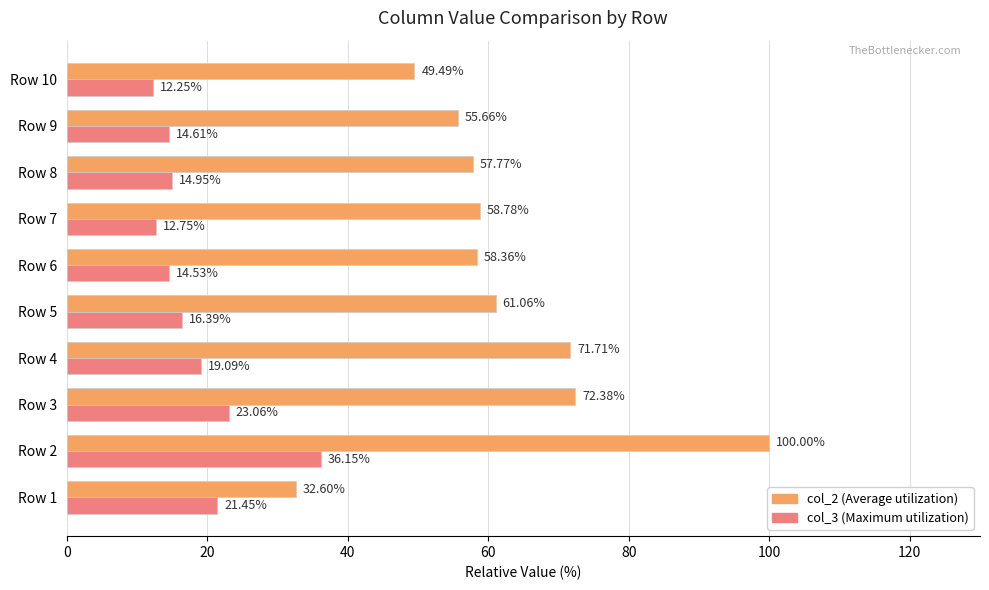

What is the total value across all series at Row 10?

61.7